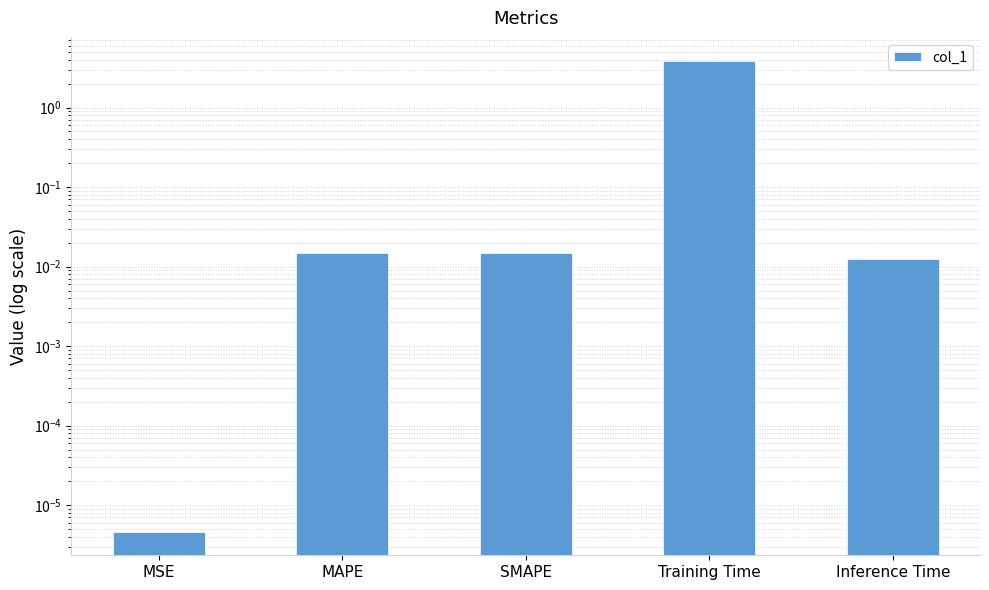

Which category has the highest value across all series?

Training Time